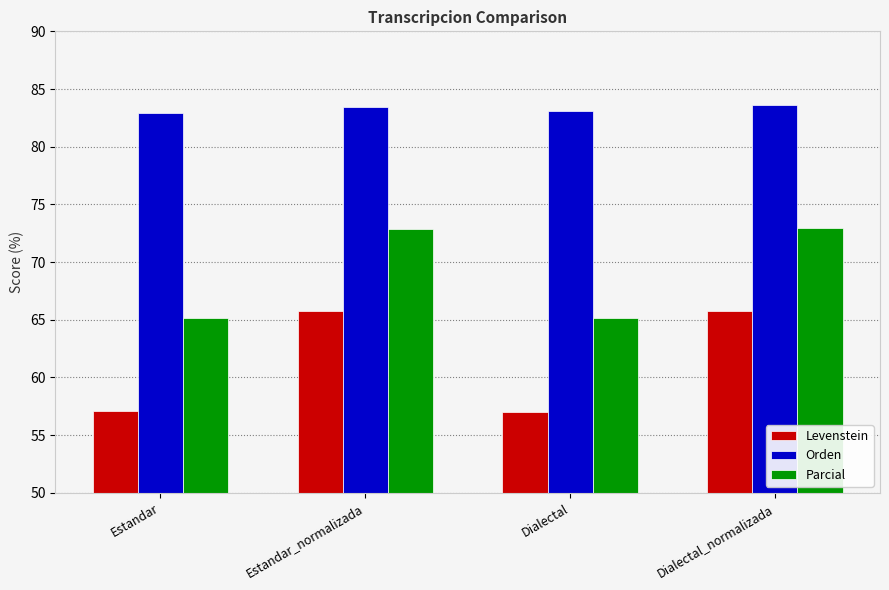

What position from the left is Estandar_normalizada?

2